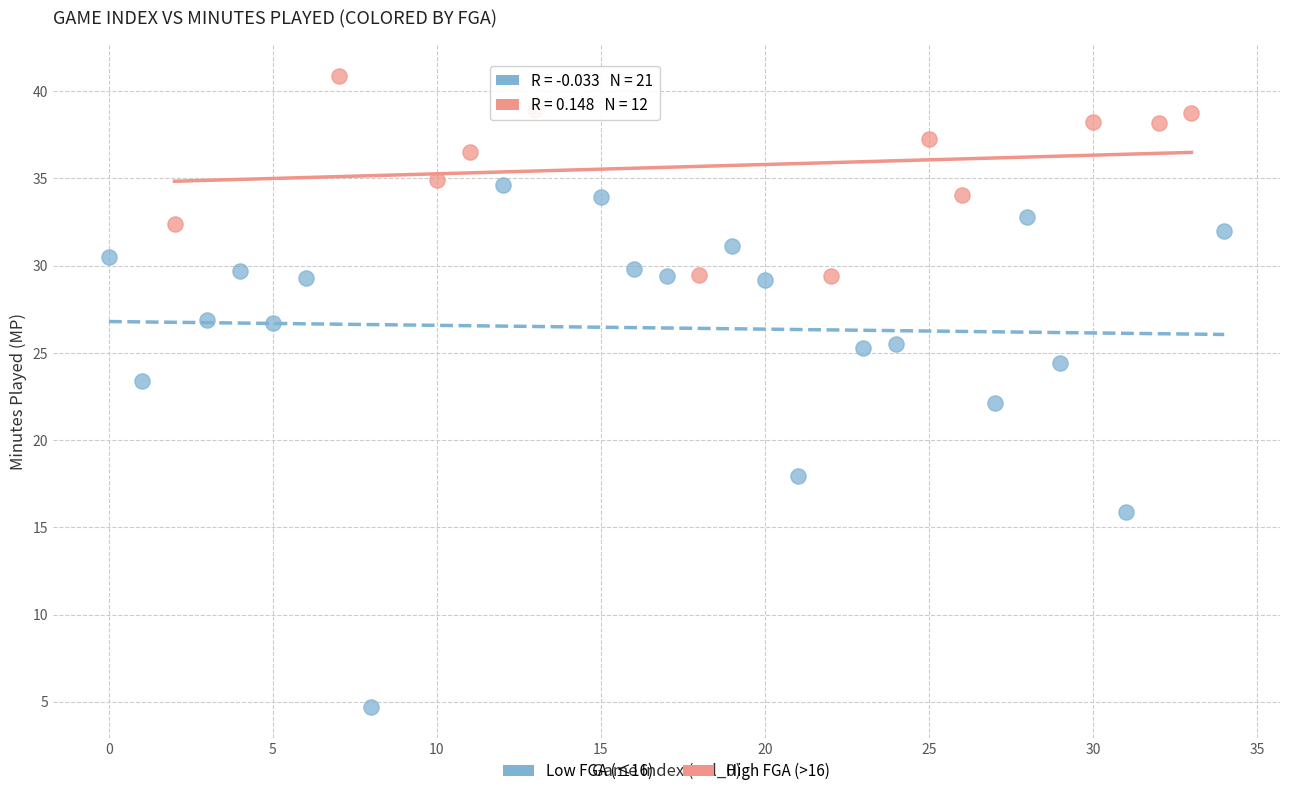

What are all the series names shown in the legend?

Low FGA (≤16), High FGA (>16)